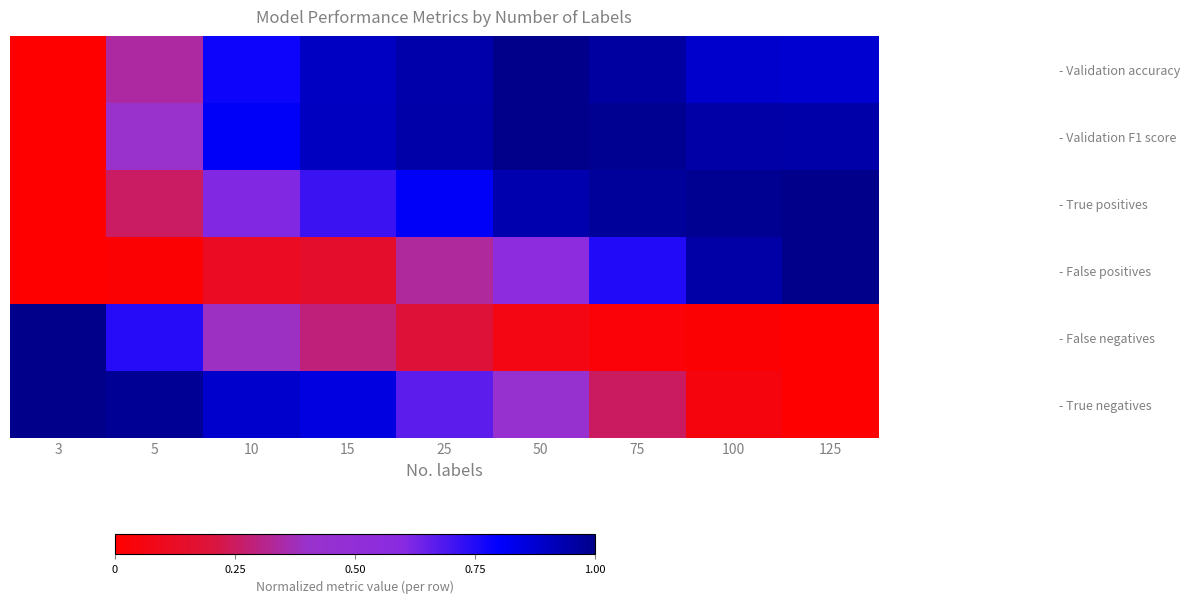

At 15, list the series in order from largest to smallest.

- Validation F1 score, - Validation accuracy, - True negatives, - True positives, - False negatives, - False positives